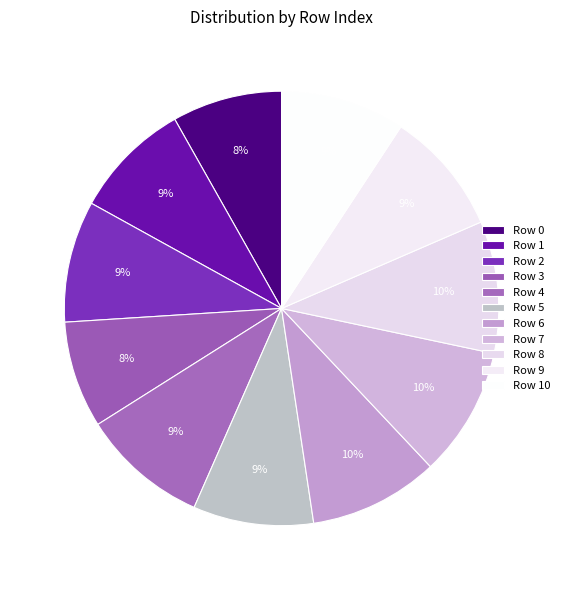

How many segments does this pie chart have?

11